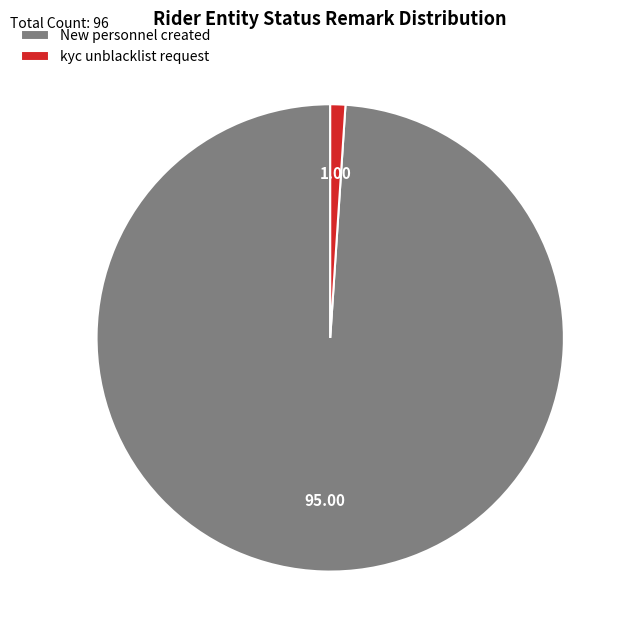

True or false: New personnel created accounts for 89% of the total.

False